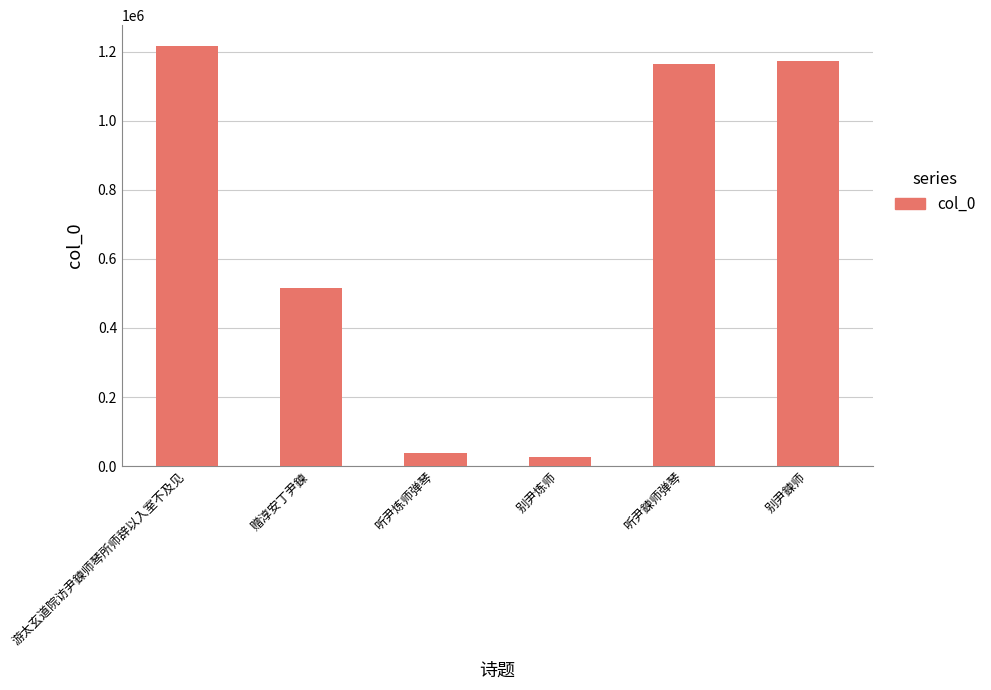

Count the number of data series in this chart.

1